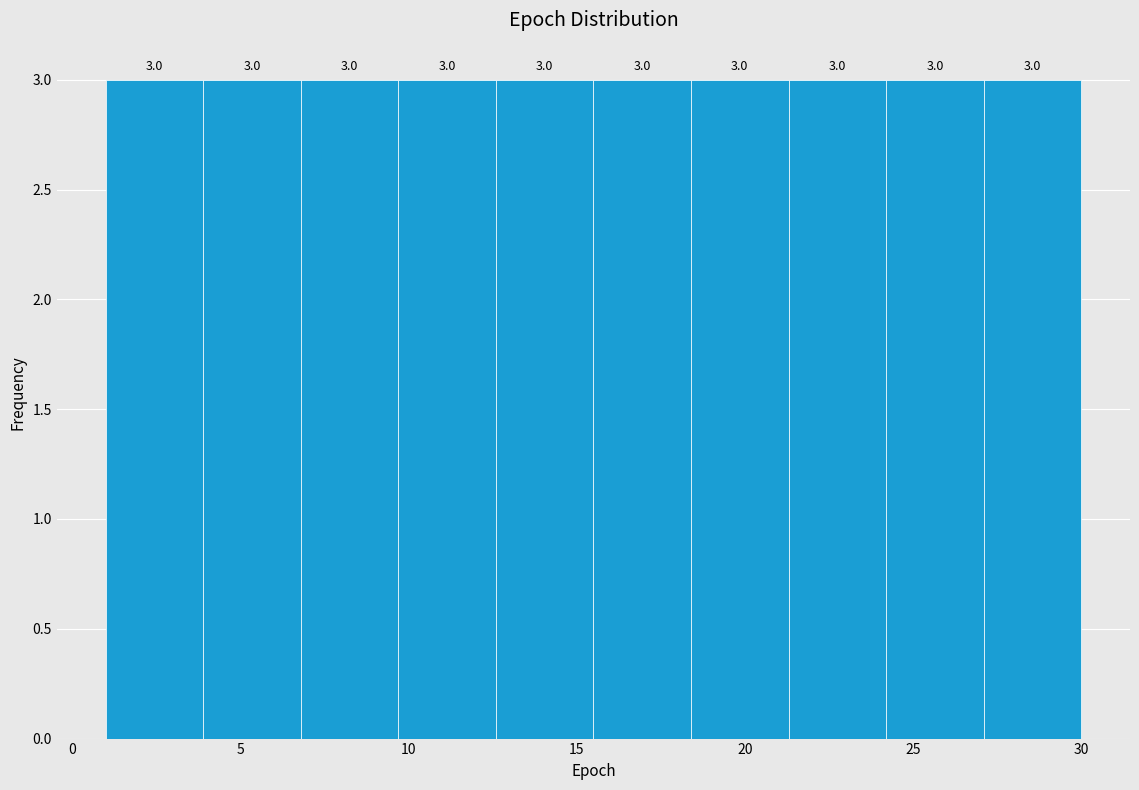

How tall is the bar that spans 15.5 to 18.4 on the x-axis? The bar edges are not printed on the chart, so give them approximately, as read against the axis.

3.0